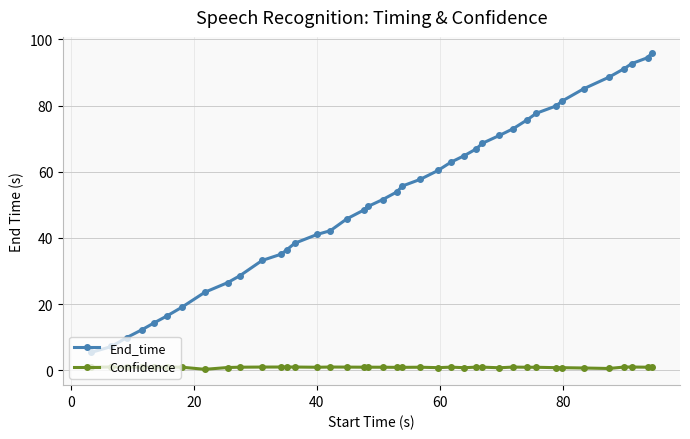

Rank the series by their maximum value, from highest to lowest.

End_time, Confidence